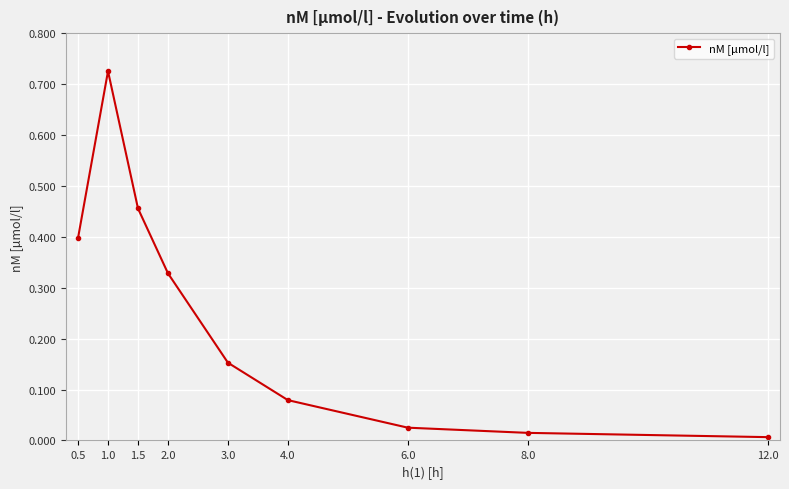

Rank the categories by value from lowest to highest.

12.0, 8.0, 6.0, 4.0, 3.0, 2.0, 0.5, 1.5, 1.0